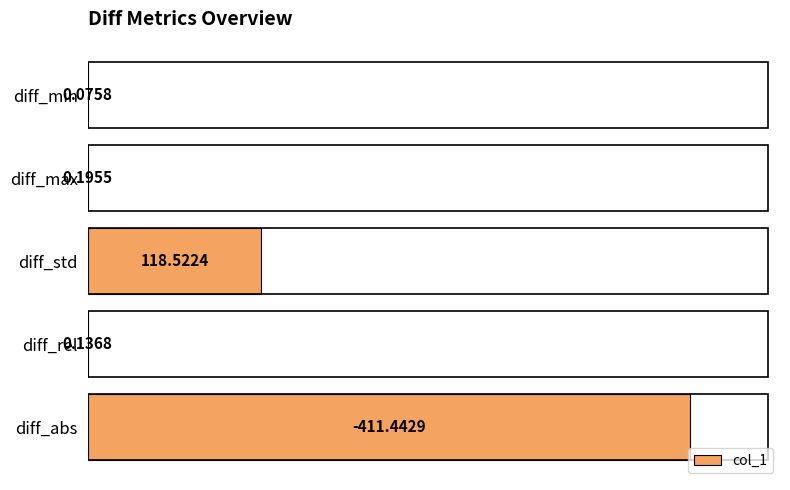

At which label is the value closest to 205?

diff_std